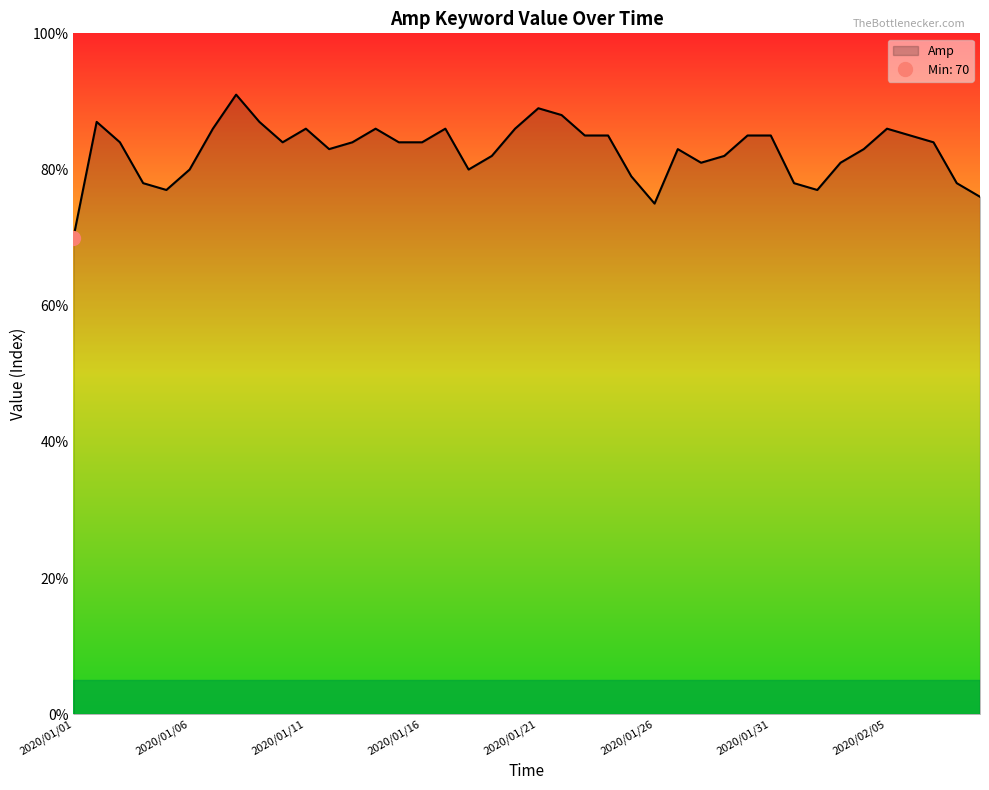

True or false: there are more than 2 points higher than both neighbors.

True